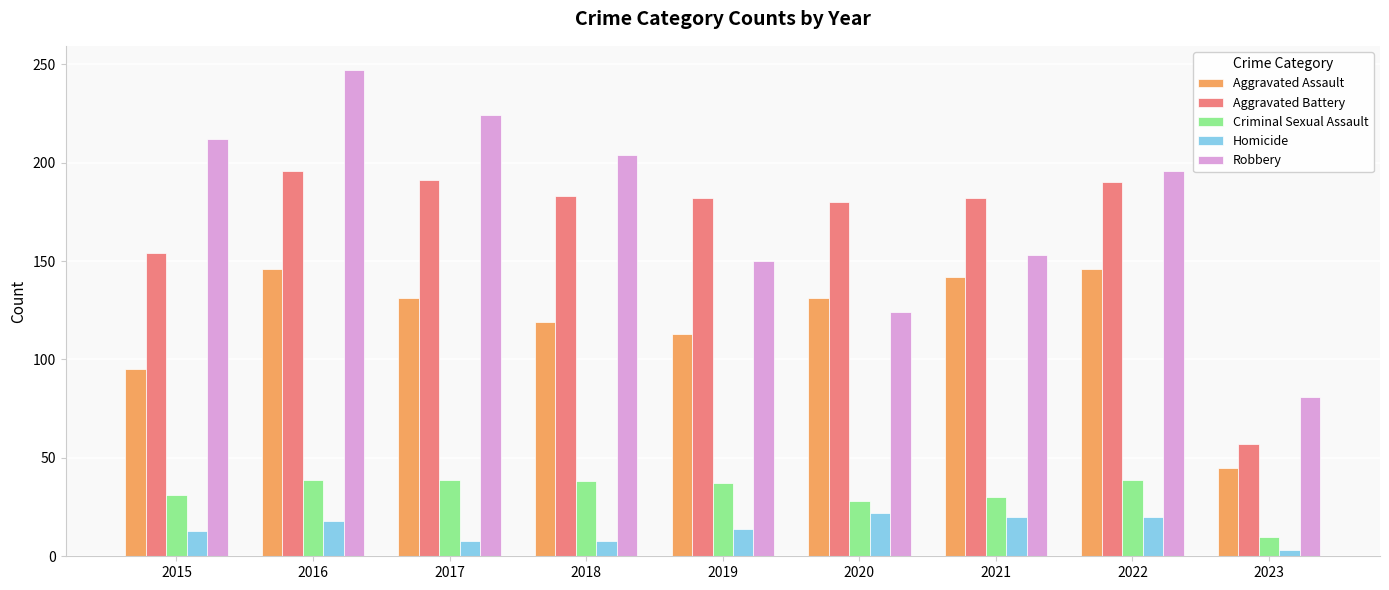

Which series has the largest total across all categories?

Robbery